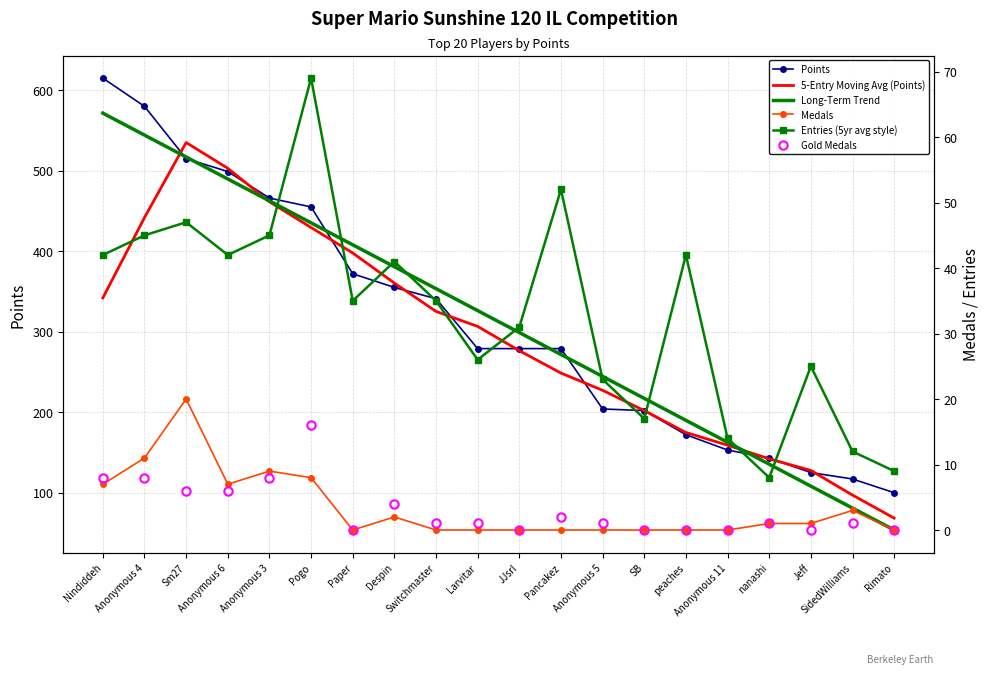

Rank the series at Larvitar from lowest to highest value.

Medals, Gold Medals, Entries (5yr avg style), Points, 5-Entry Moving Avg (Points), Long-Term Trend